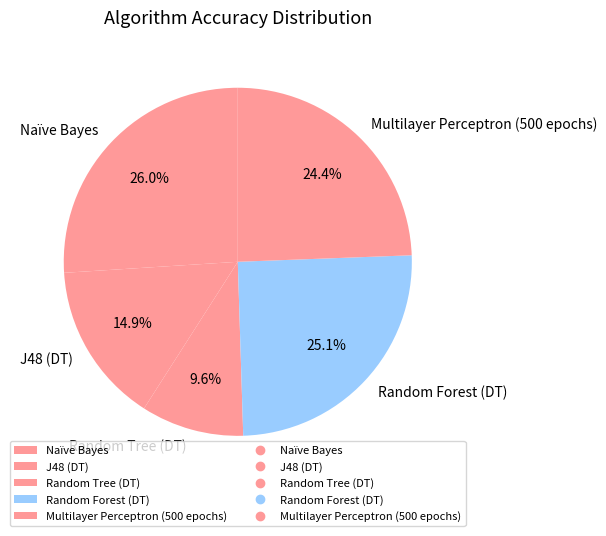

The Multilayer Perceptron (500 epochs) slice represents 19% of the pie. True or false?

False